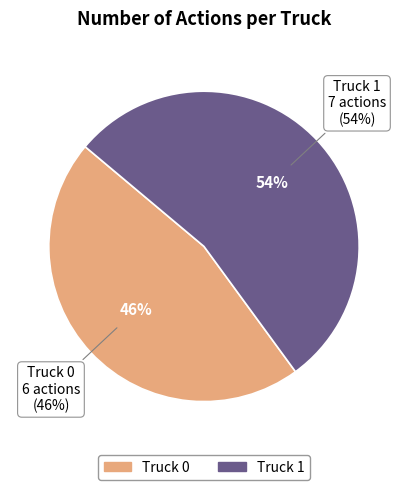

True or false: Truck 1 accounts for 54% of the total.

True